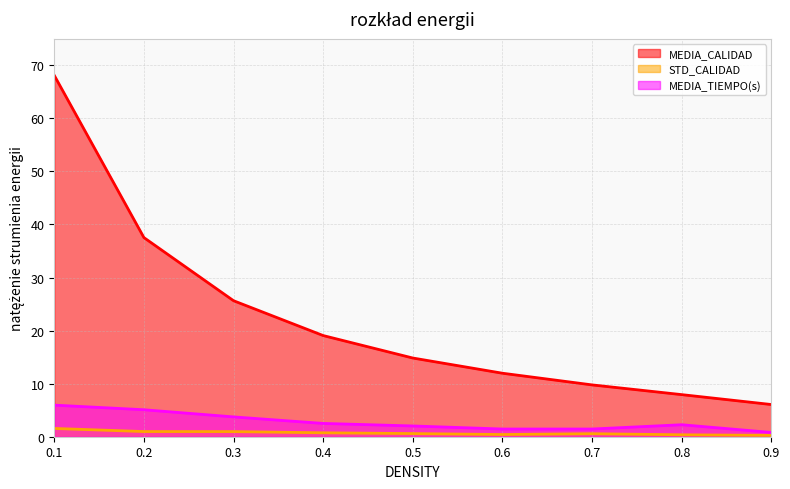

At which label does MEDIA_TIEMPO(s) first exceed 2?

0.1